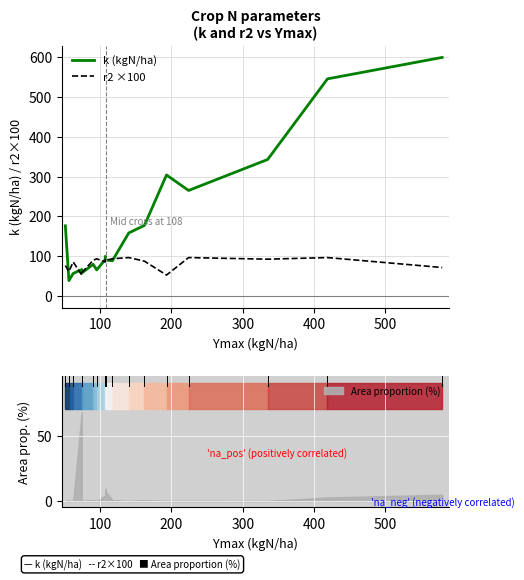

True or false: k (kgN/ha) and r2 ×100 cross at least once.

True